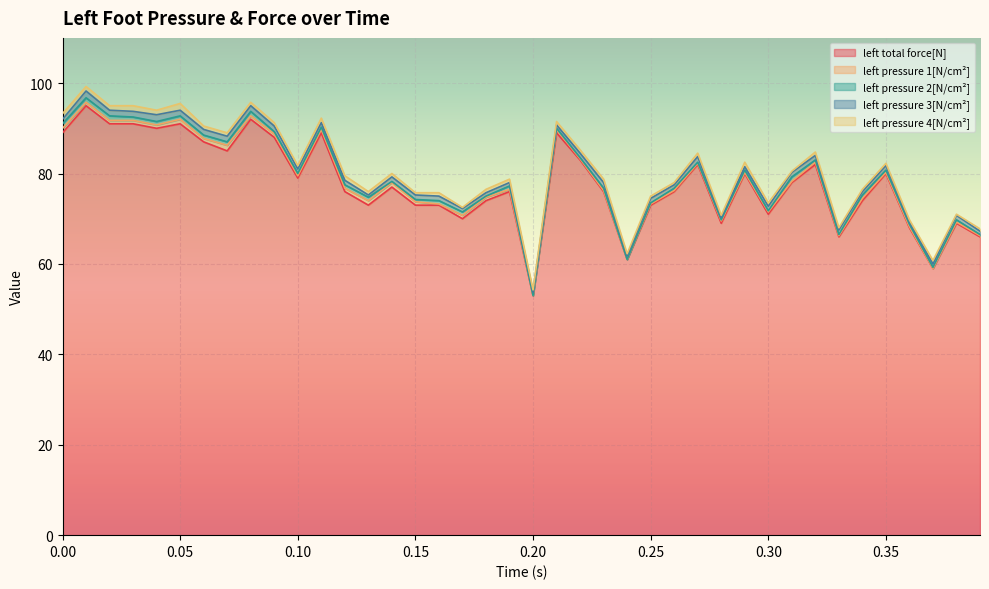

How many lines are shown in the chart?

5